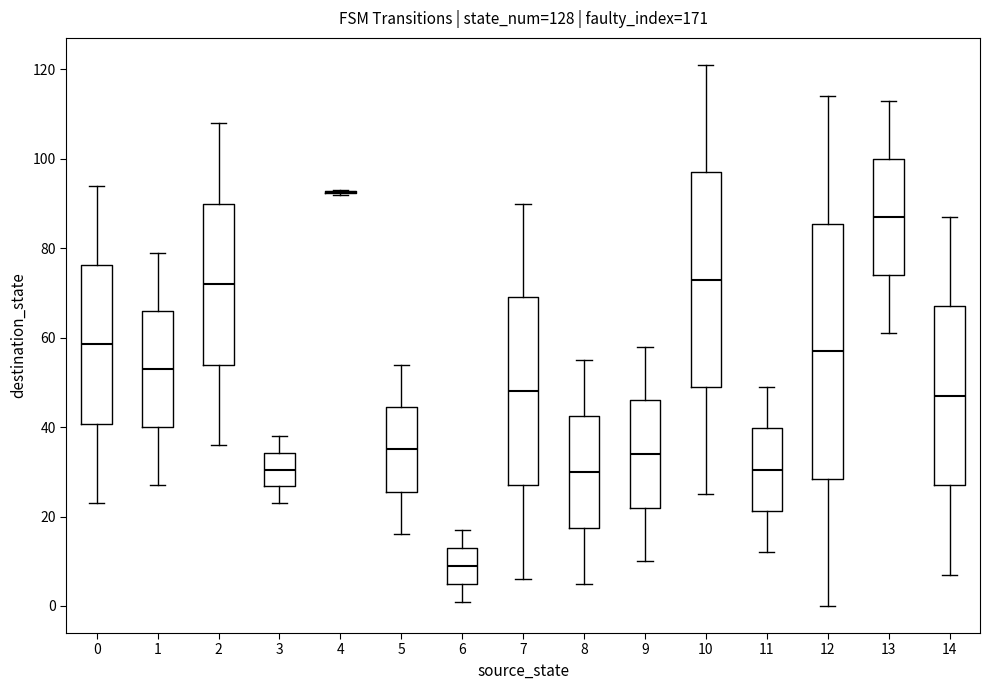

Which box is the tallest, from its lower edge to its upper edge?

12